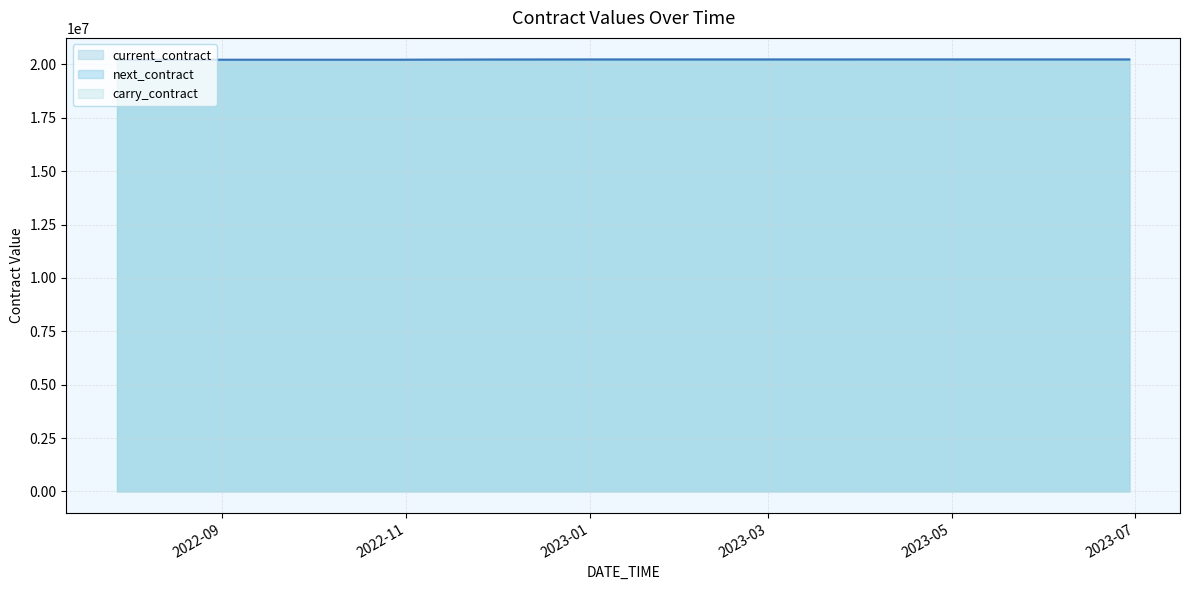

What are all the series names shown in the legend?

current_contract, next_contract, carry_contract